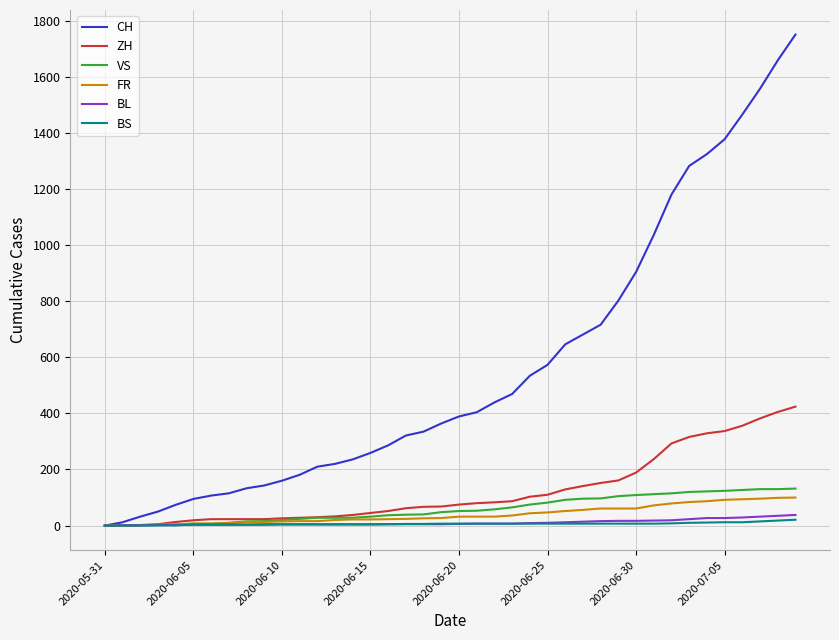

Which series has the widest spread of values?

CH